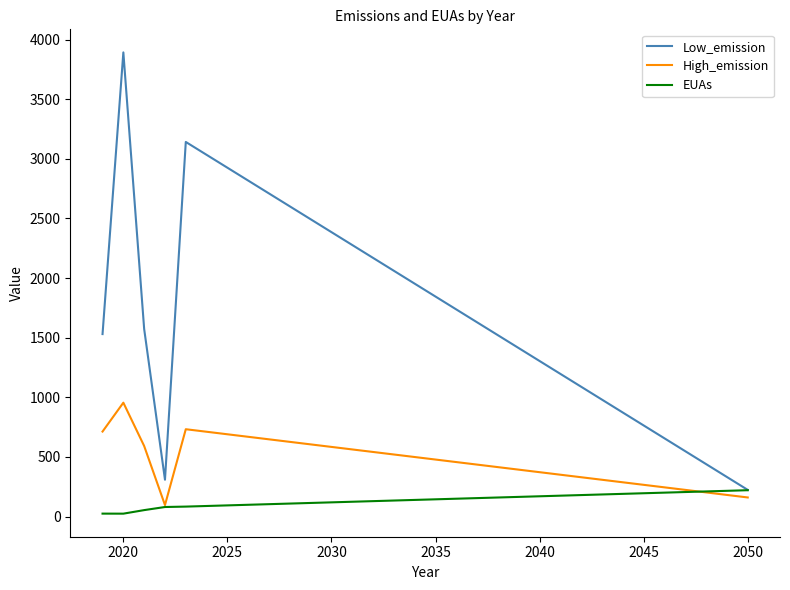

Which series has the largest total across all categories?

Low_emission